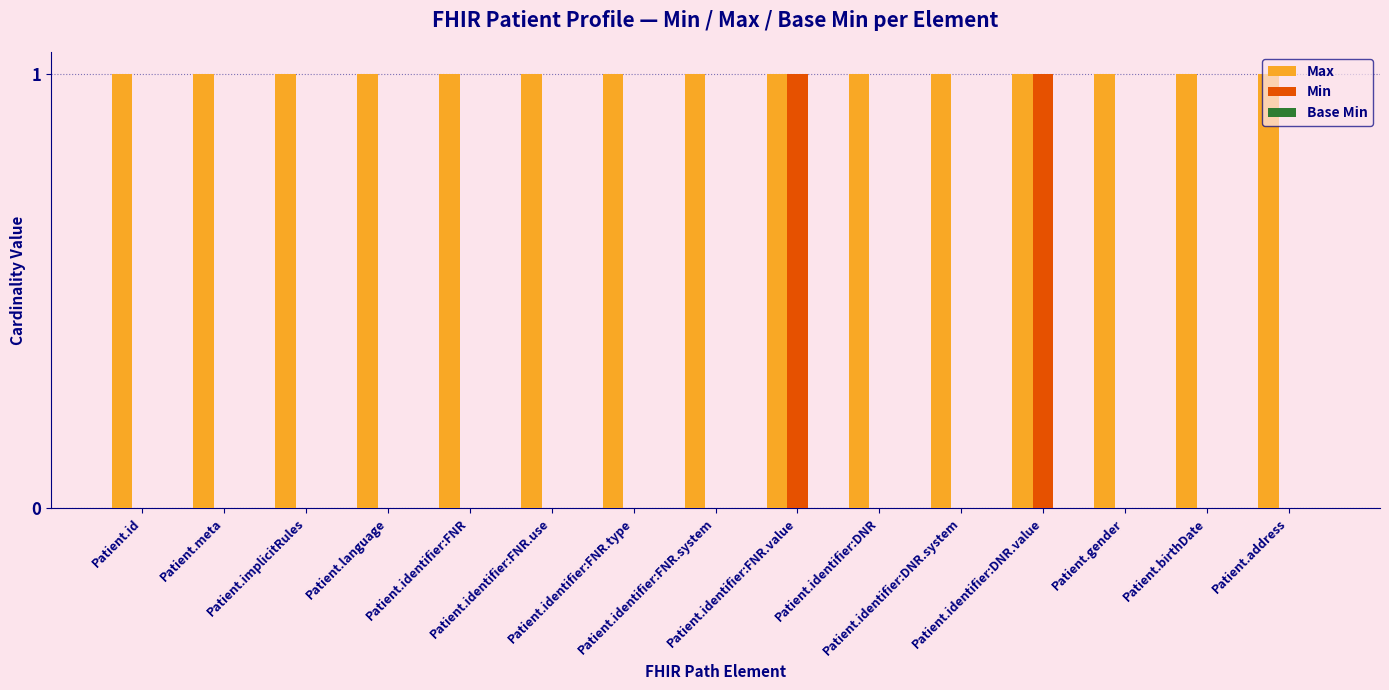

What is the spread (max minus min) of values at Patient.address?

1